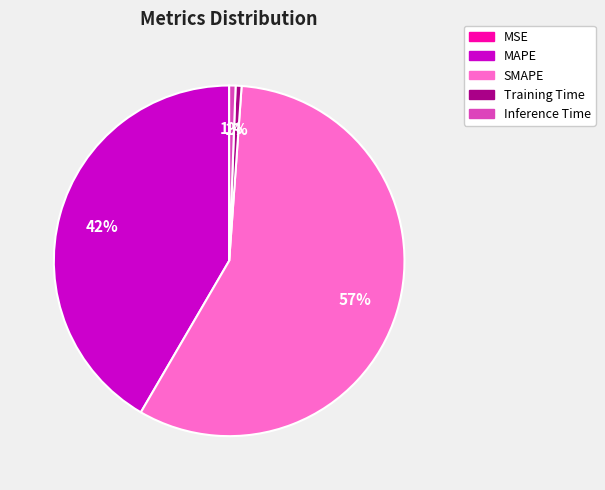

True or false: Inference Time accounts for 1% of the total.

True